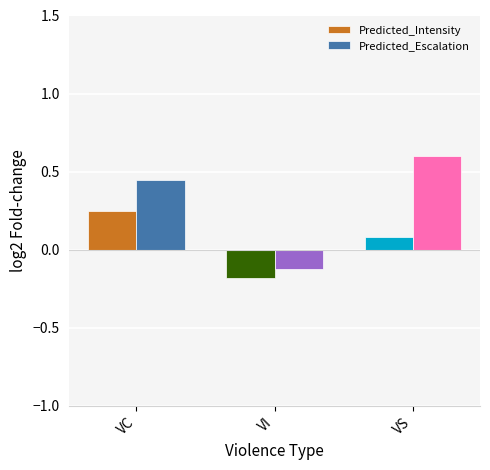

What is the sum of all Predicted_Escalation values?

0.9